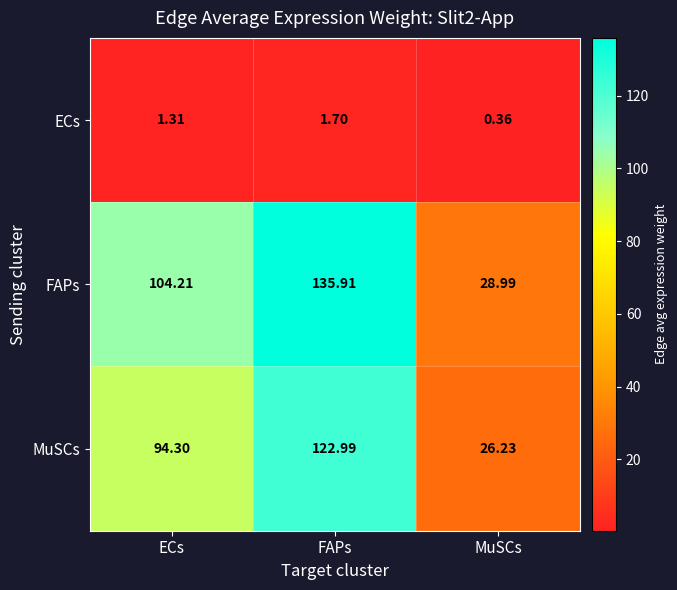

List the series in order of their peak value, lowest first.

ECs, MuSCs, FAPs